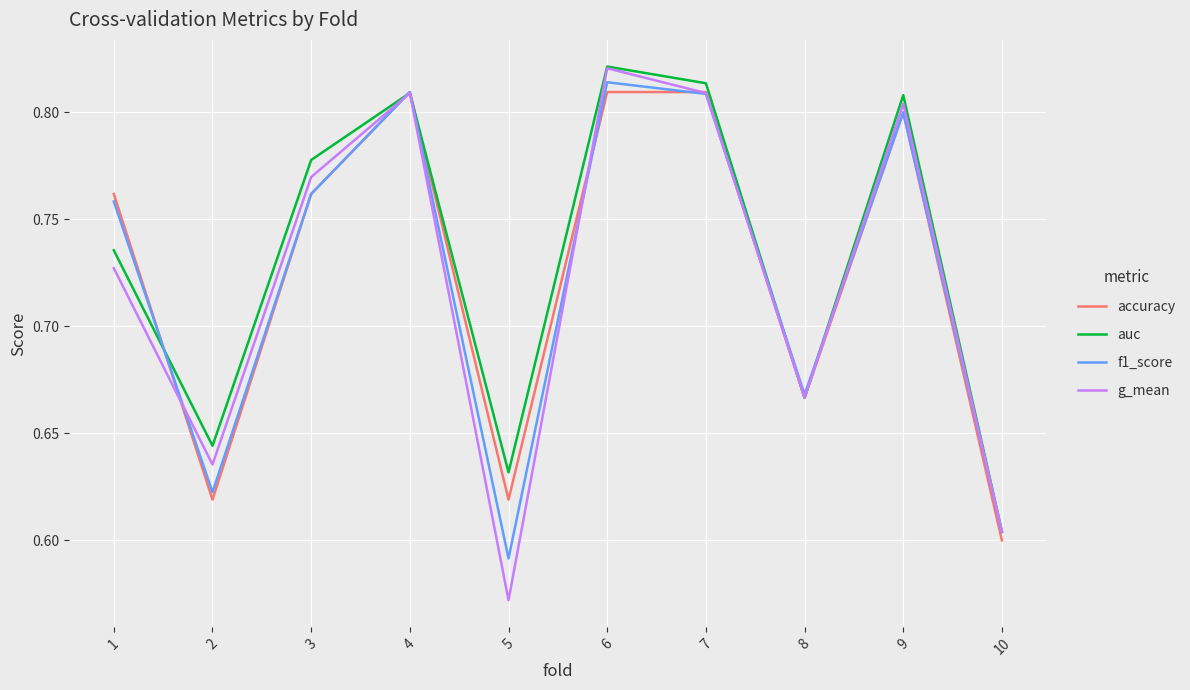

Which category has the highest value in the auc series?

6